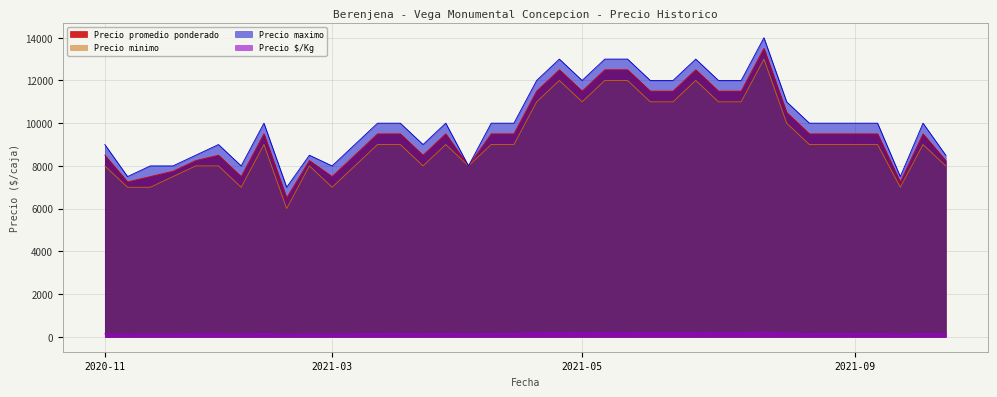

True or false: Precio promedio ponderado and Precio $/Kg cross at least once.

False